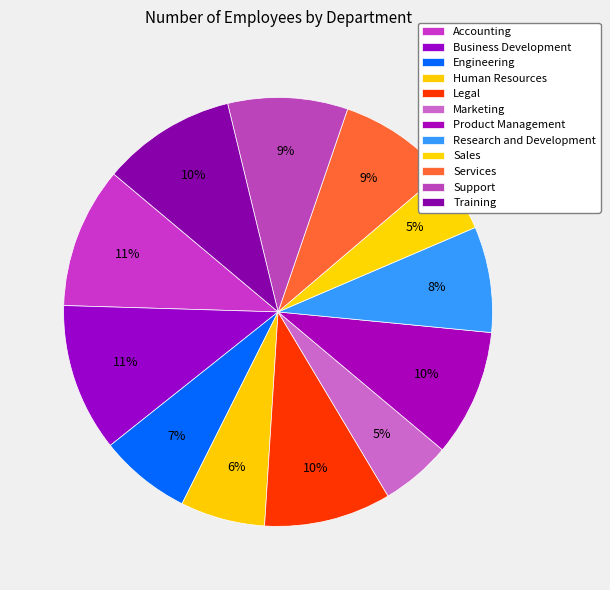

What percentage is the Legal slice, to the nearest percent?

10%